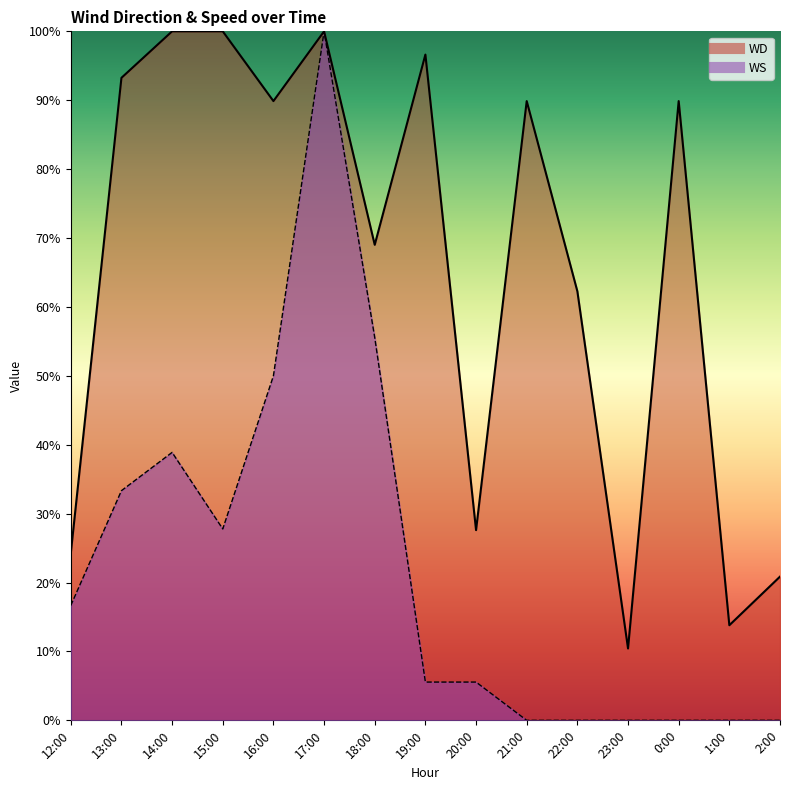

Which series has the largest range (max minus min)?

WS